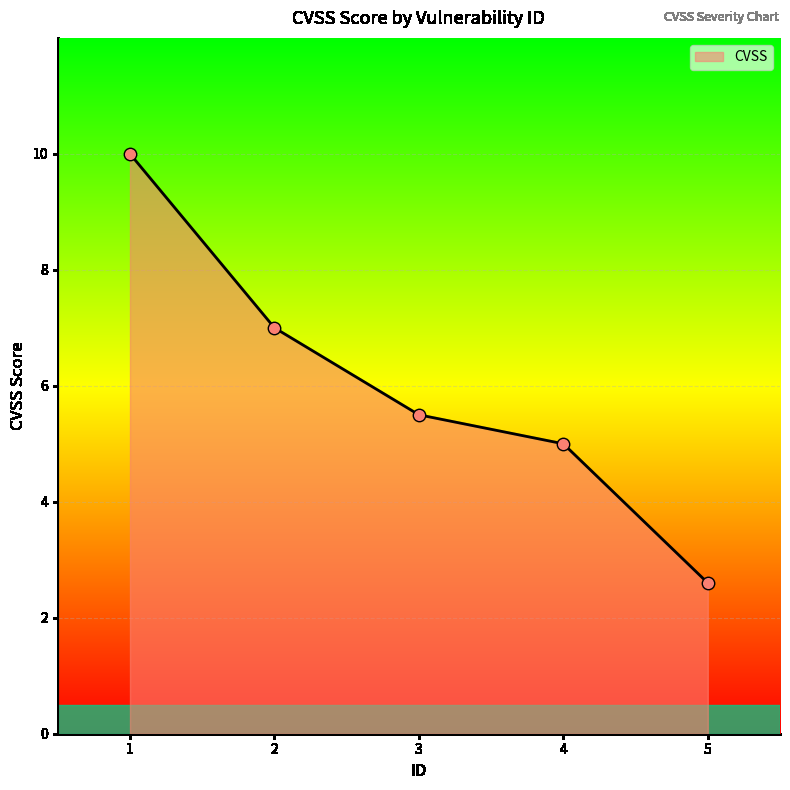

Between 2 and 1, which is larger?

1